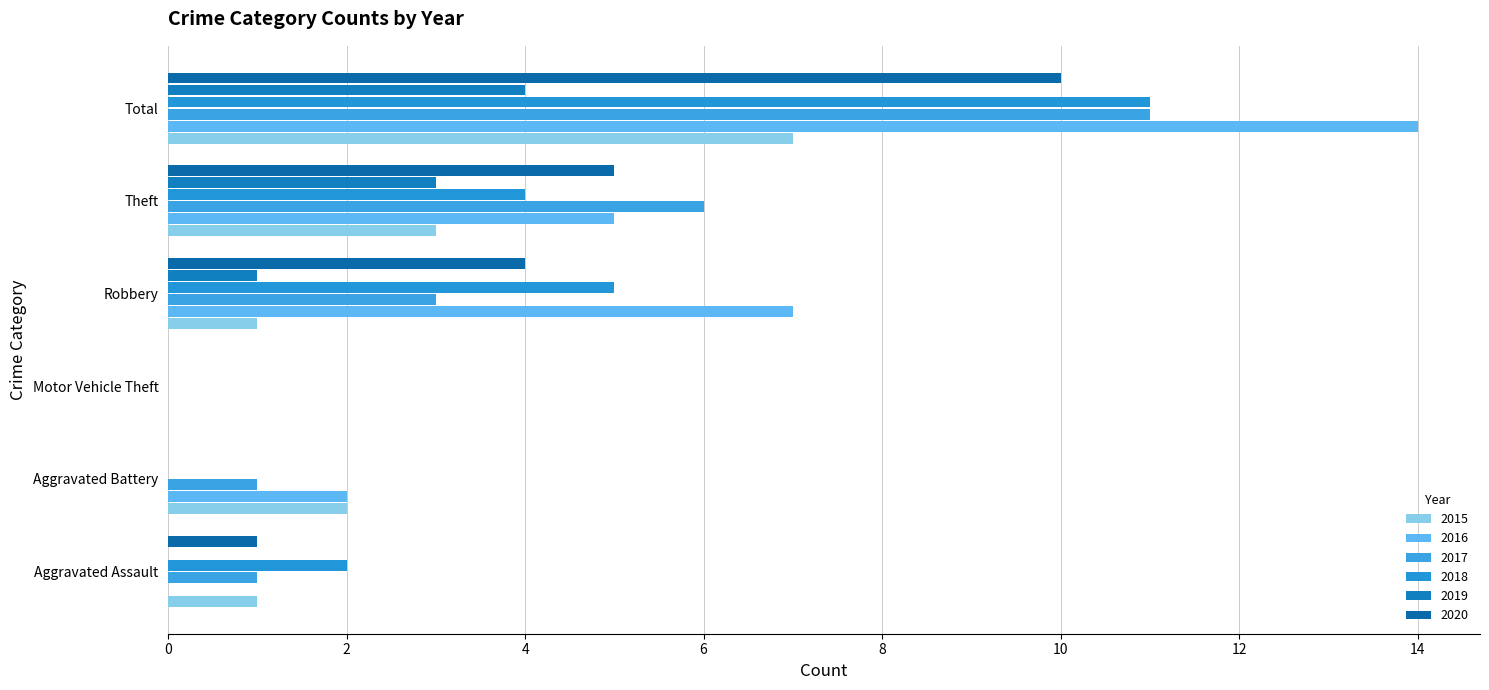

Which series has the largest range (max minus min)?

2016